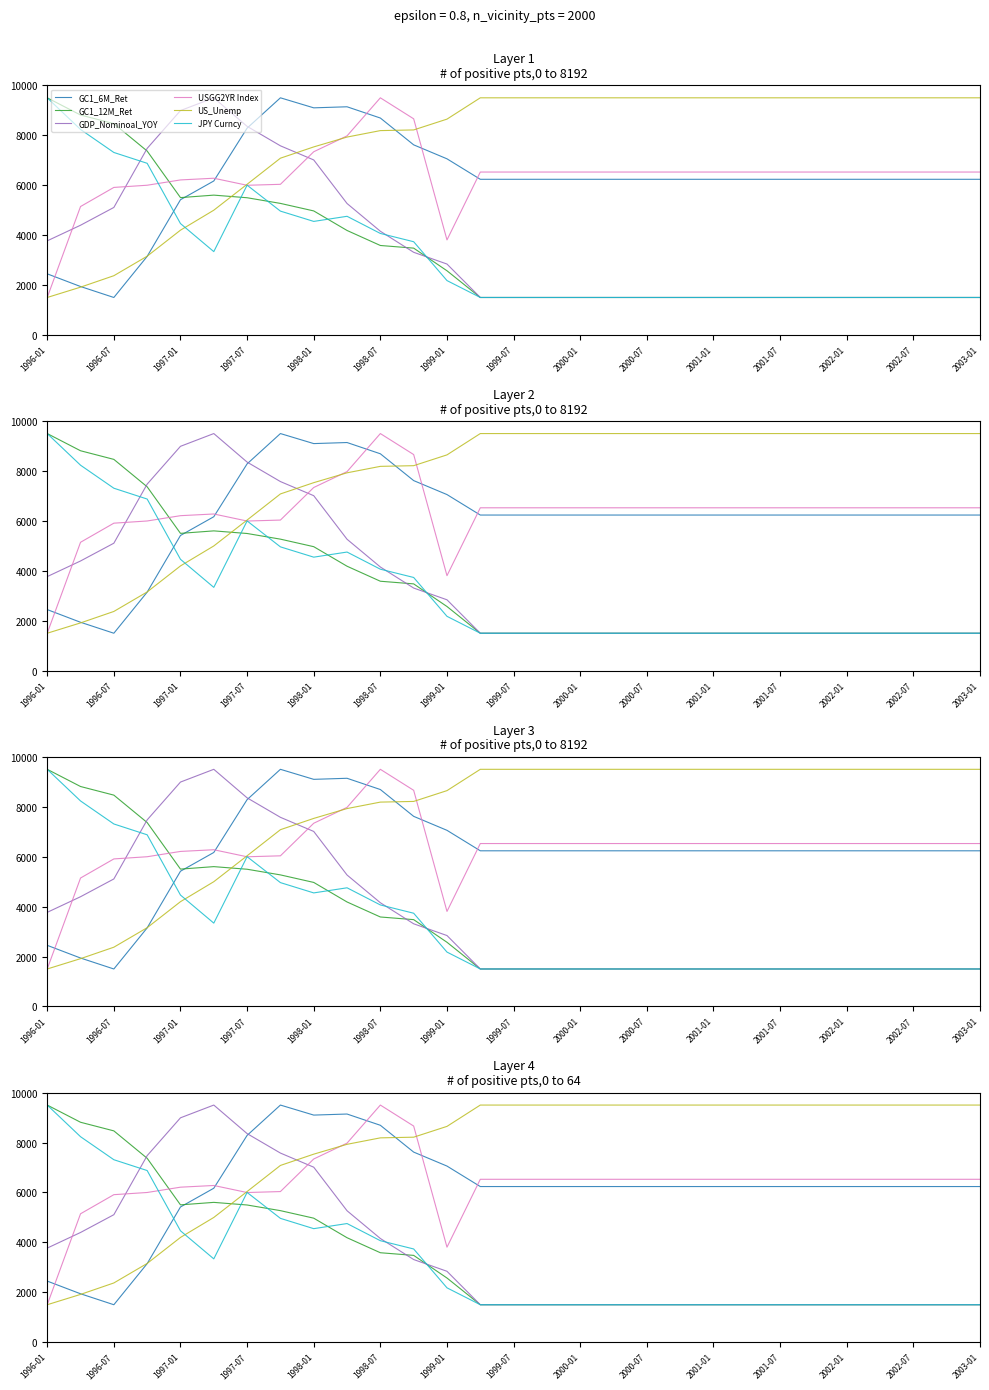

True or false: US_Unemp and JPY Curncy intersect in this chart.

True